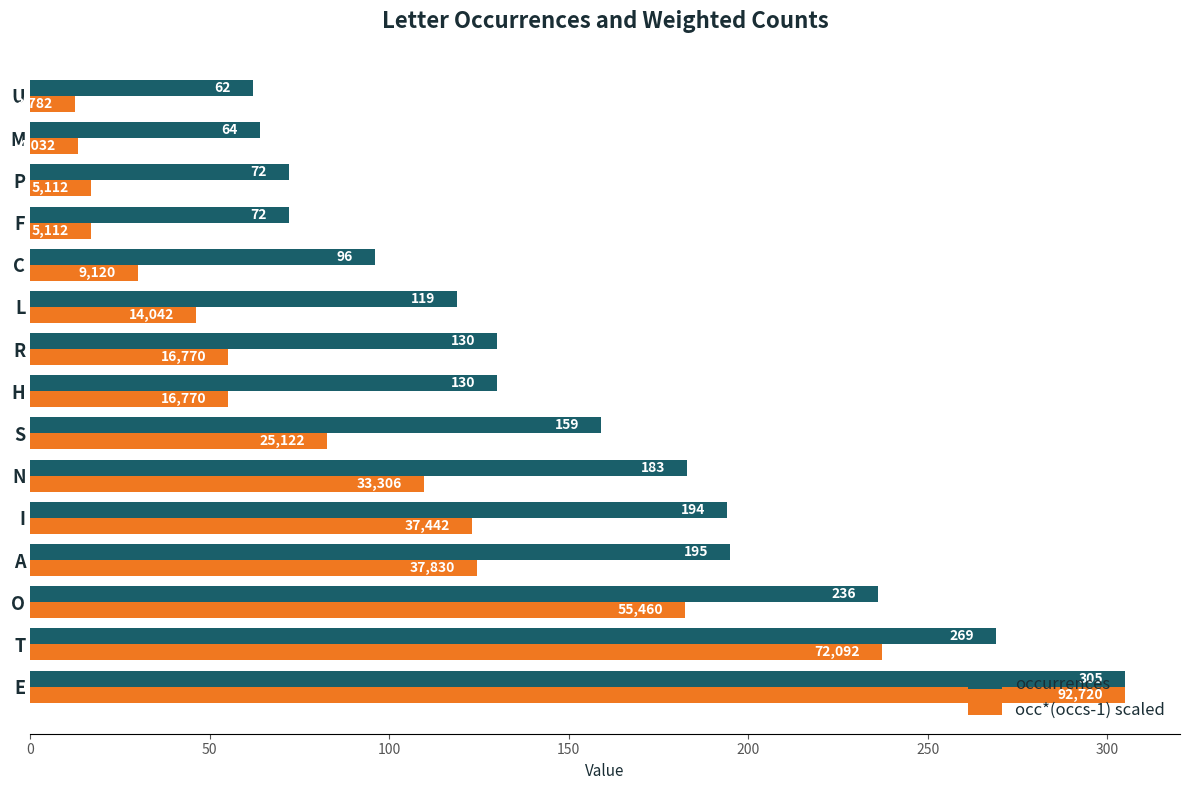

True or false: occ*(occs-1) scaled has a value of 237.1 at T.

True